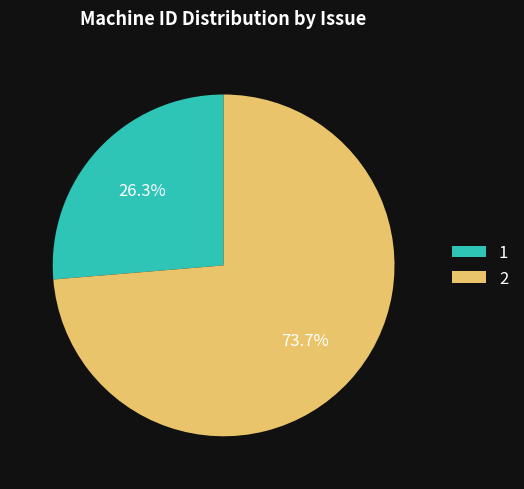

To the nearest percent, what is the combined percentage of 1 and 2?

100%